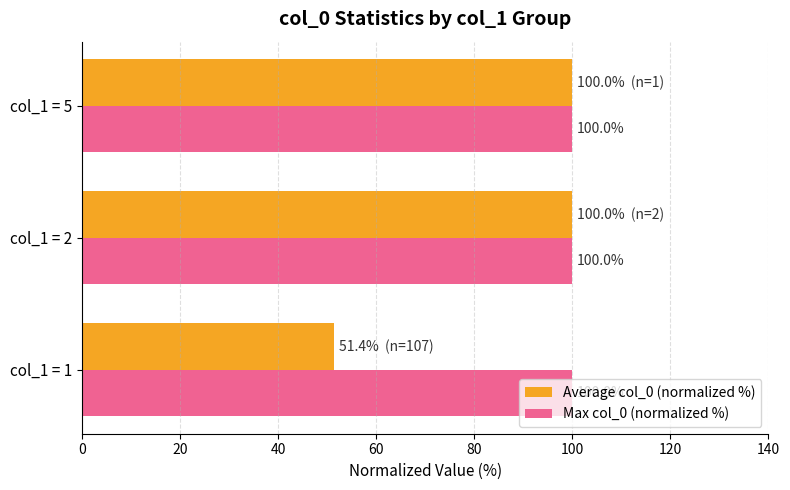

Which series has the largest total across all categories?

Max col_0 (normalized %)